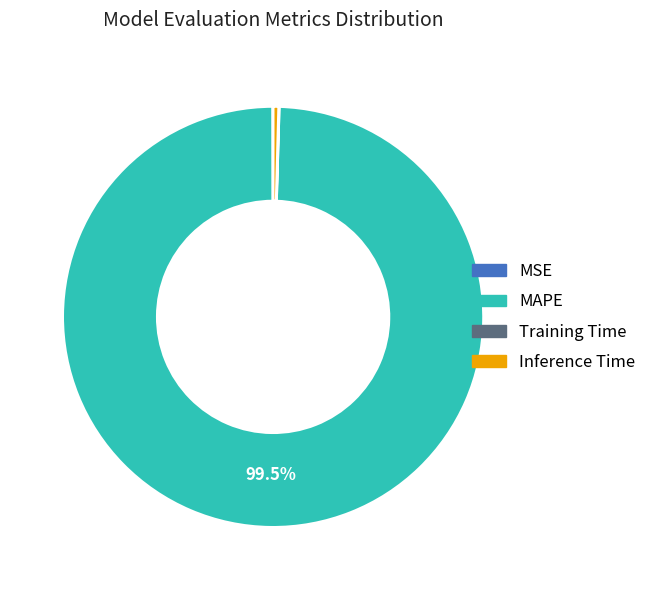

Which slice is the largest?

MAPE